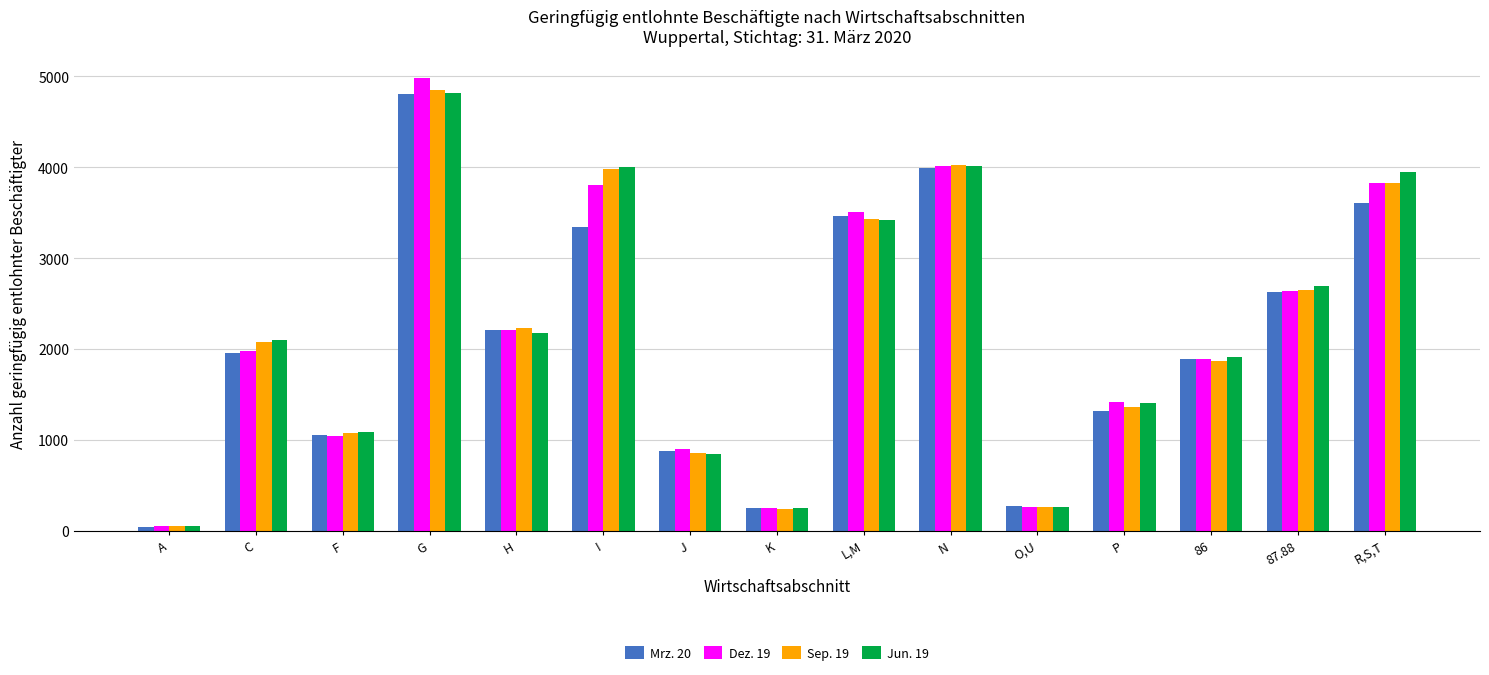

What is the difference between the maximum and minimum values in the Dez. 19 series?

4935